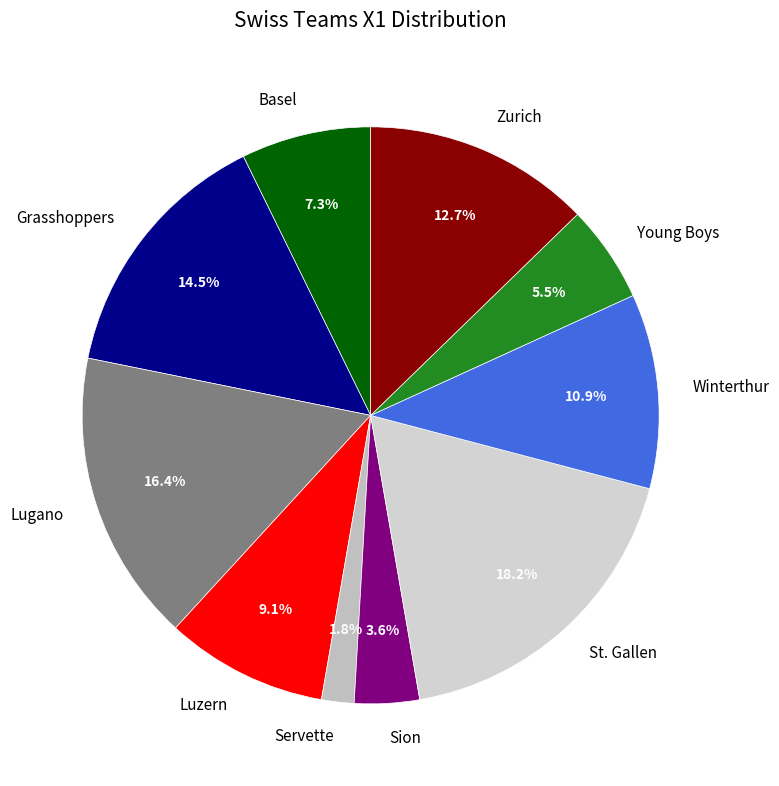

What percentage is NOT represented by Luzern?

90.9%